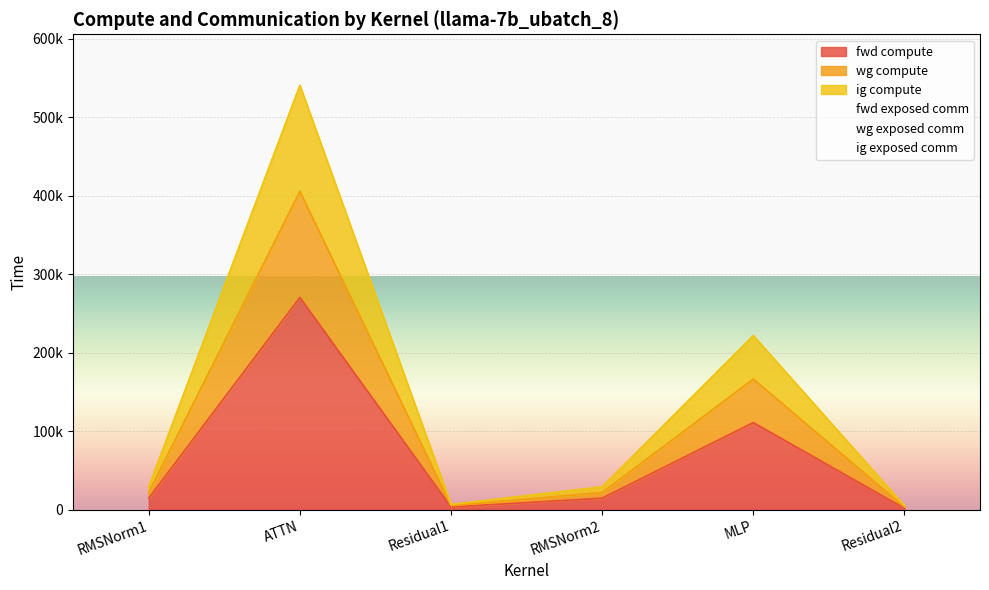

What is the difference between the highest and lowest values at Residual2?

3323.8